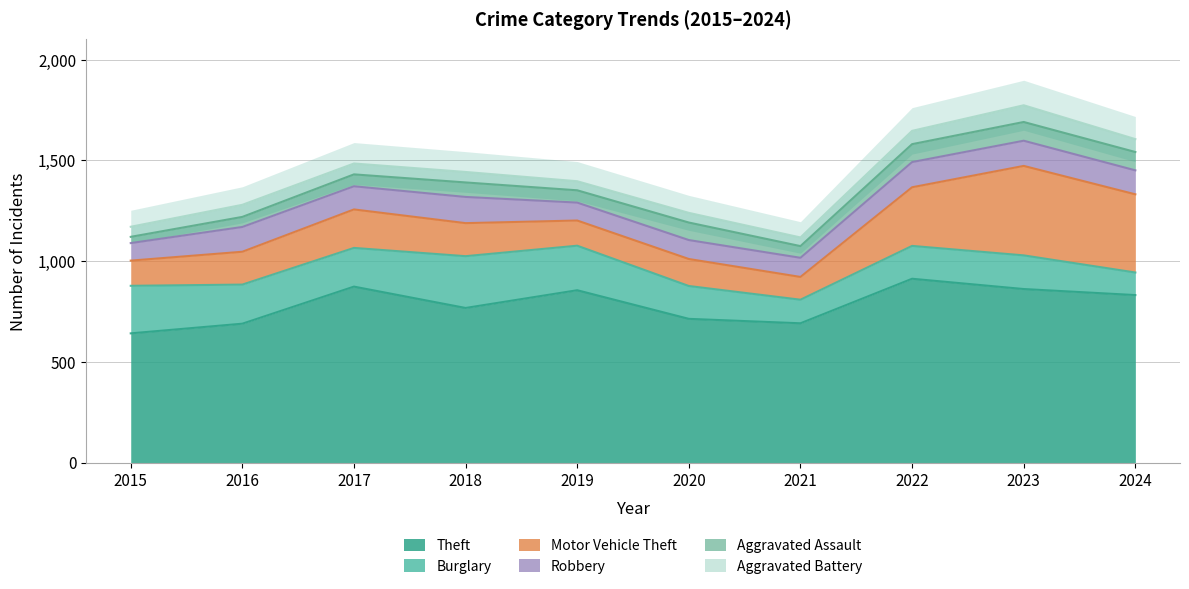

Between 2019 and 2020, which series saw the biggest shift?

Theft